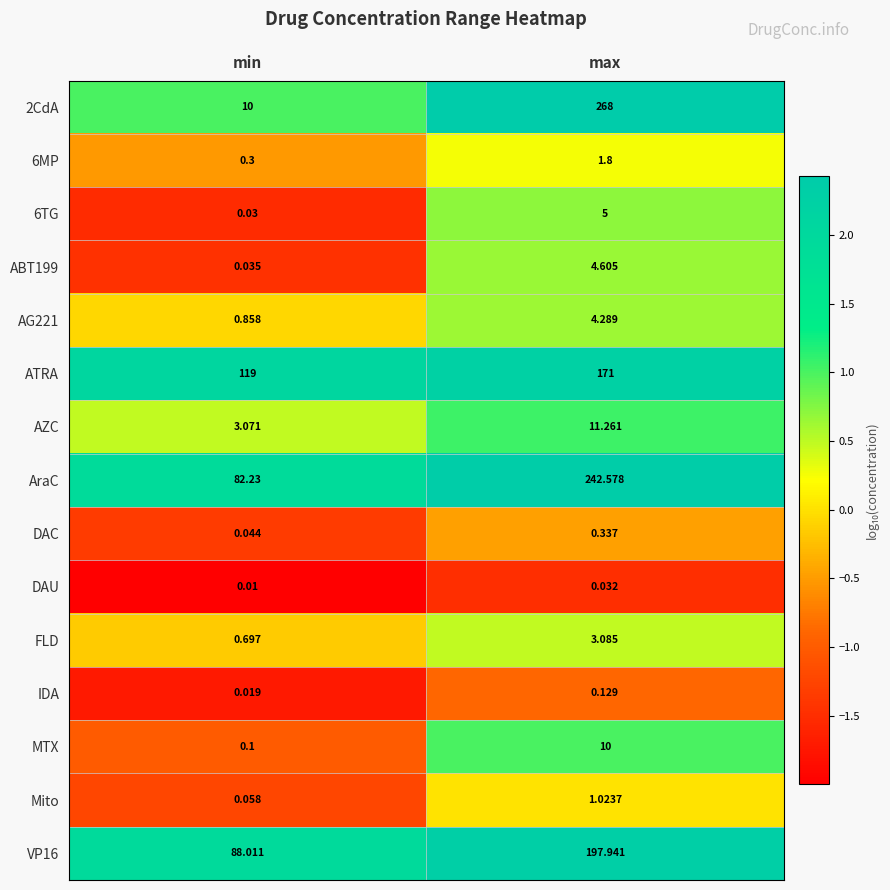

Rank the categories by DAU value from lowest to highest.

min, max